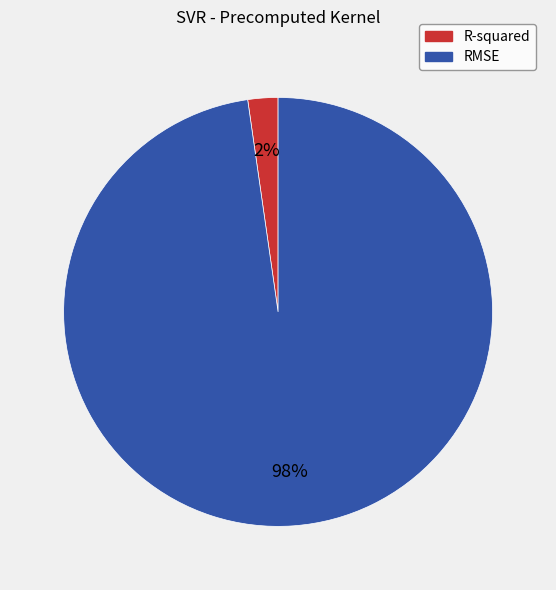

To the nearest percent, what is the average slice percentage?

50%